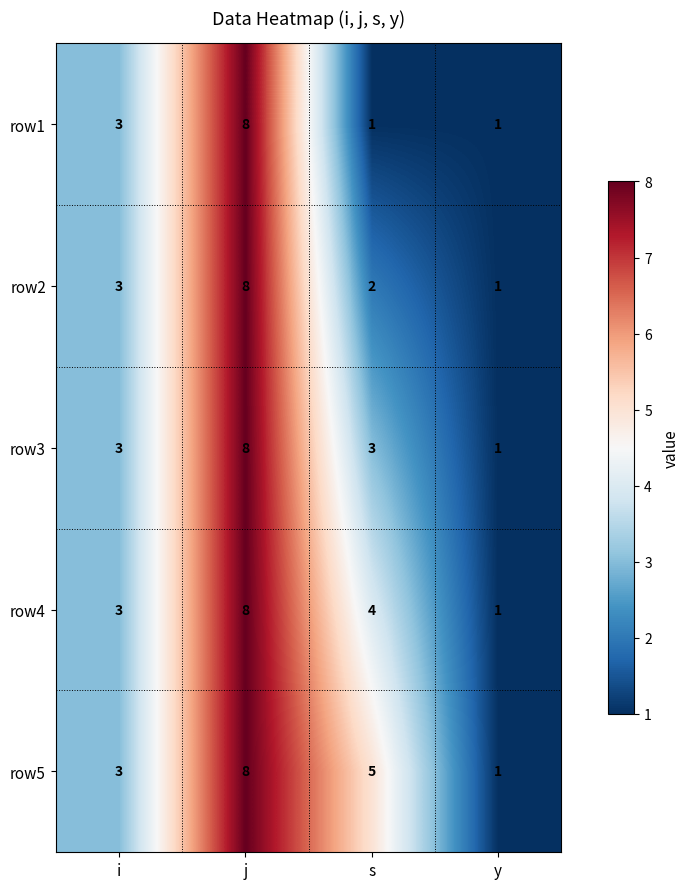

Which series has the largest total across all categories?

row5